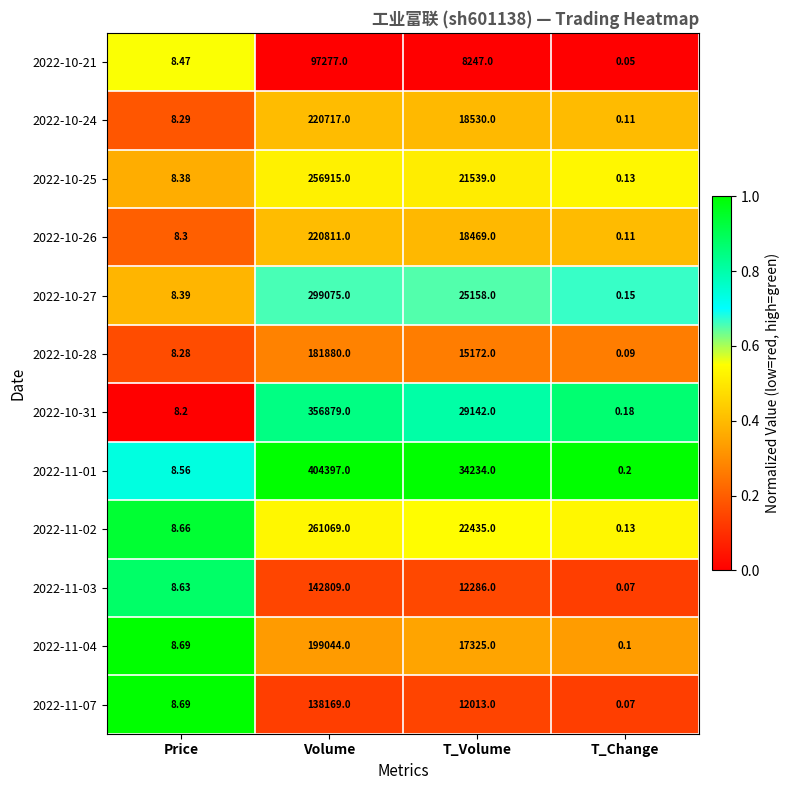

At which category is the sum across all series the highest?

Volume